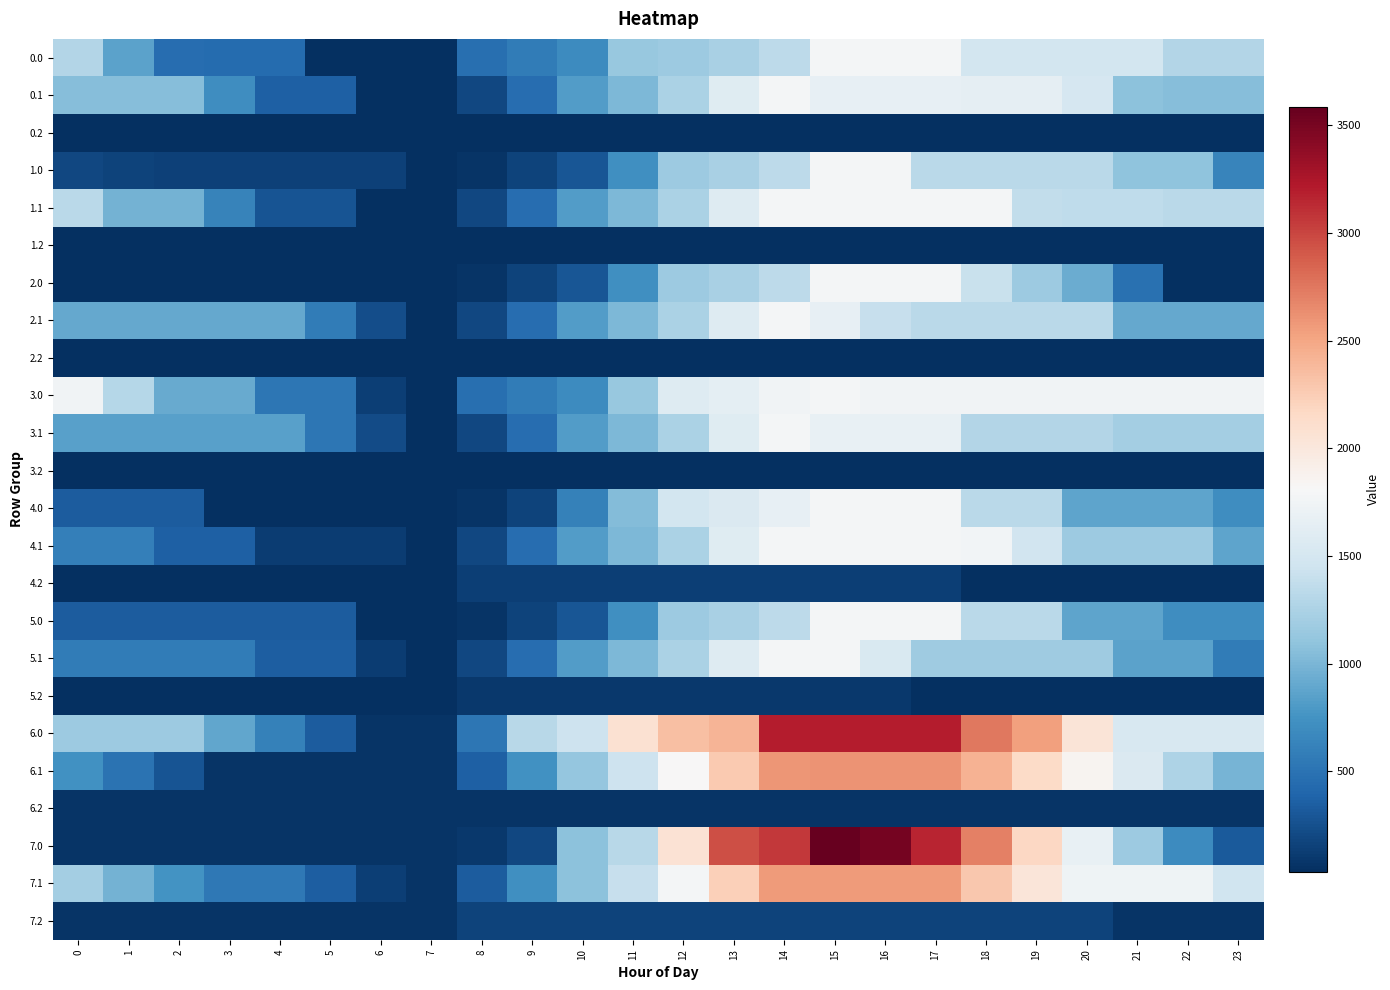

Which has a higher value, 10 or 7?

10